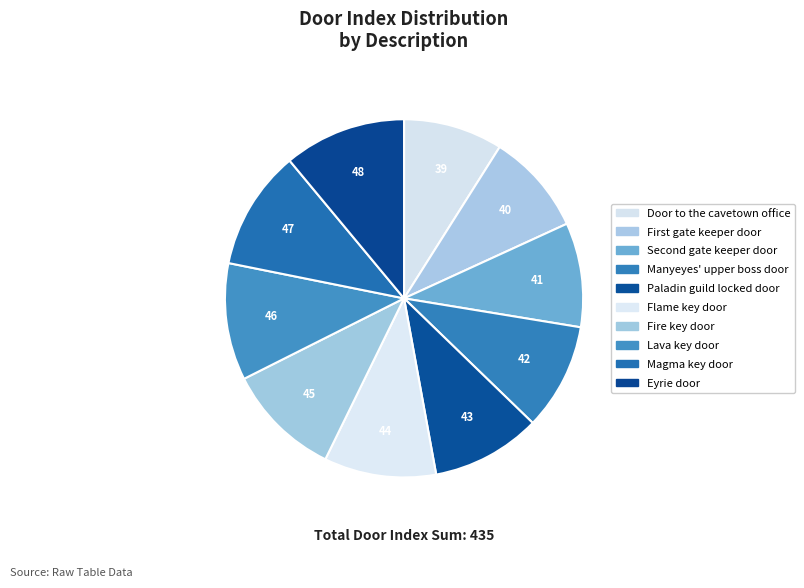

What percentage is NOT represented by Lava key door?

89.4%